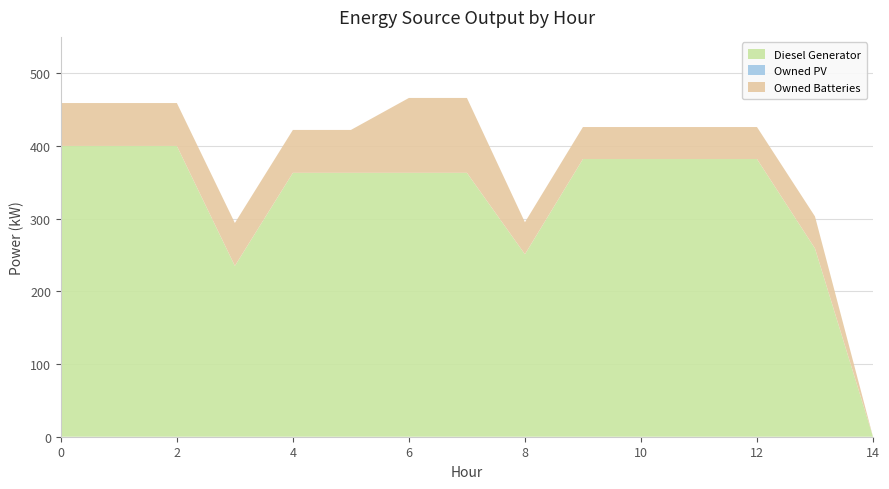

Reading left to right, what are all the values shown in this chart?

Diesel Generator: 400	400	400	235	363	363	363	363	251	382	382	382	382	259	0
Owned PV: 0	0	0	0	0	0	0	0	0	0	0	0	0	0	0
Owned Batteries: 59	59	59	59	59	59	103	103	44	44	44	44	44	44	0